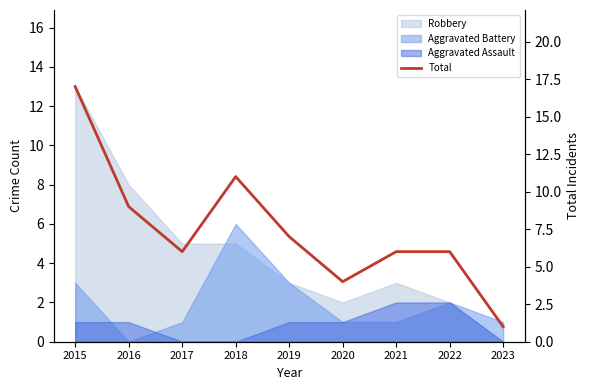

List the labels in order of value, largest first.

2015, 2018, 2016, 2019, 2017, 2021, 2022, 2020, 2023